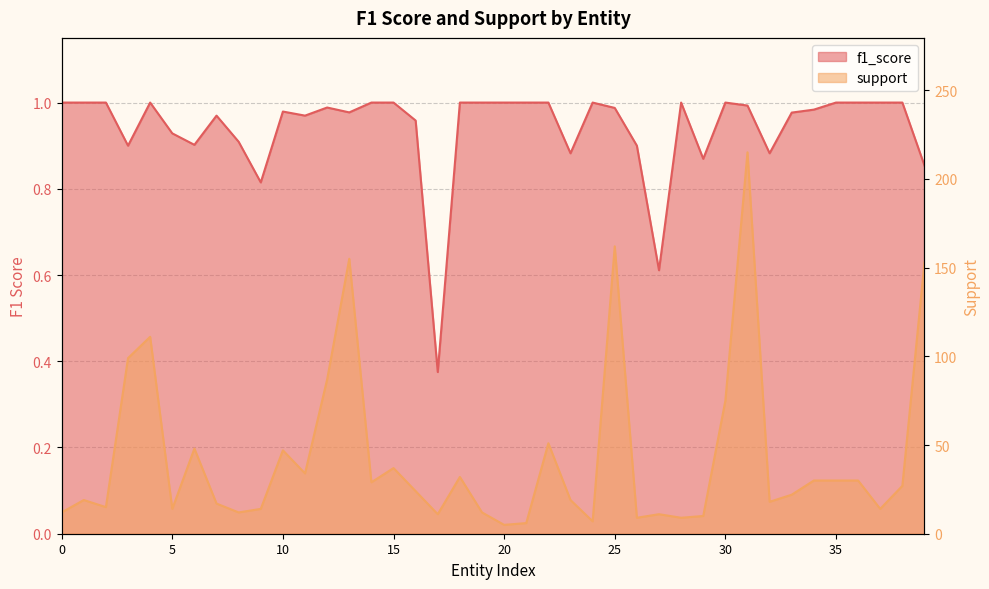

How many data points in support are above 24?

19